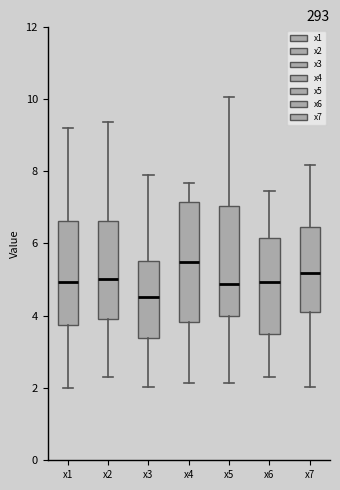

Reading left to right, read every box against the y-axis: the position of its median line, the range the box covers, and the ends of its whiskers. The values are not printed on the chart, so give them approximately, as read against the axis.

x1: median 5.0, box 3.8 to 6.6, whiskers 2.0 to 9.2
x2: median 5.0, box 4.0 to 6.6, whiskers 2.2 to 9.4
x3: median 4.6, box 3.4 to 5.6, whiskers 2.0 to 7.8
x4: median 5.4, box 3.8 to 7.2, whiskers 2.2 to 7.6
x5: median 4.8, box 4.0 to 7.0, whiskers 2.2 to 10.0
x6: median 5.0, box 3.4 to 6.2, whiskers 2.4 to 7.4
x7: median 5.2, box 4.0 to 6.4, whiskers 2.0 to 8.2